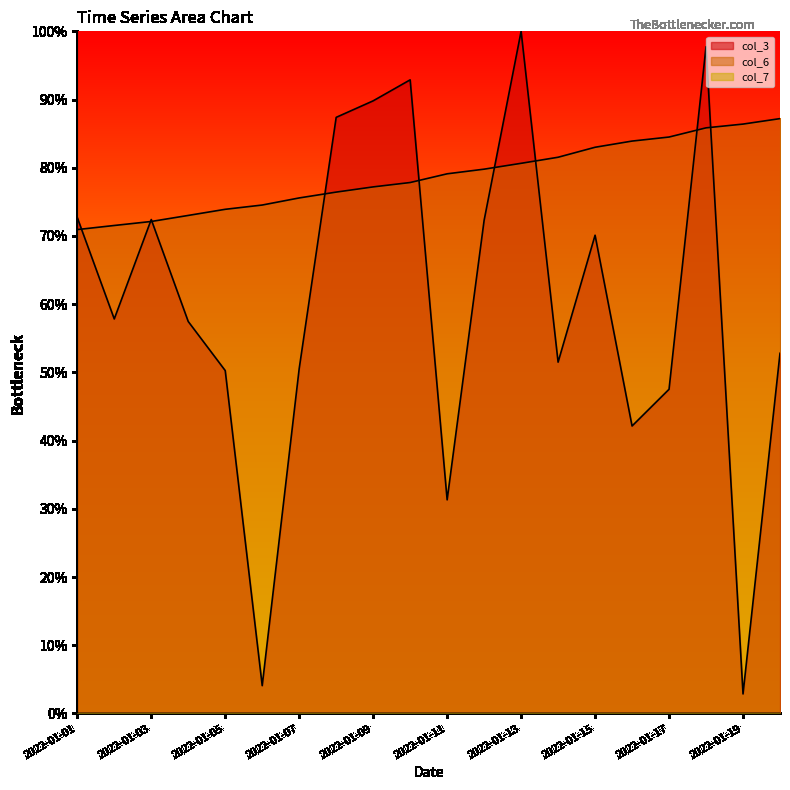

Is it true that col_7 equals 0.0 at 2022-01-05?

True